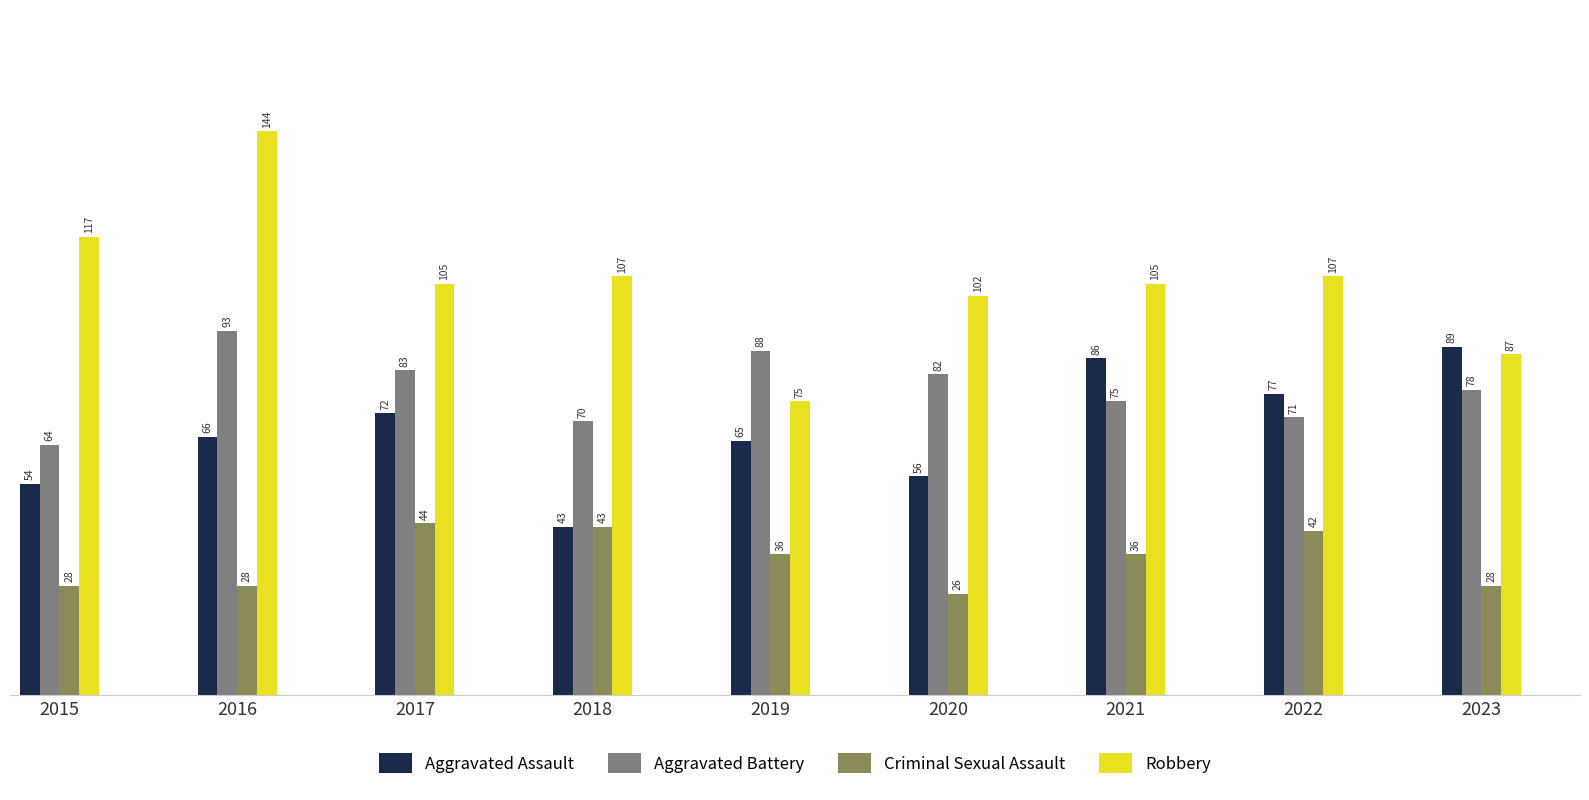

Rank the series by their maximum value, from highest to lowest.

Robbery, Aggravated Battery, Aggravated Assault, Criminal Sexual Assault